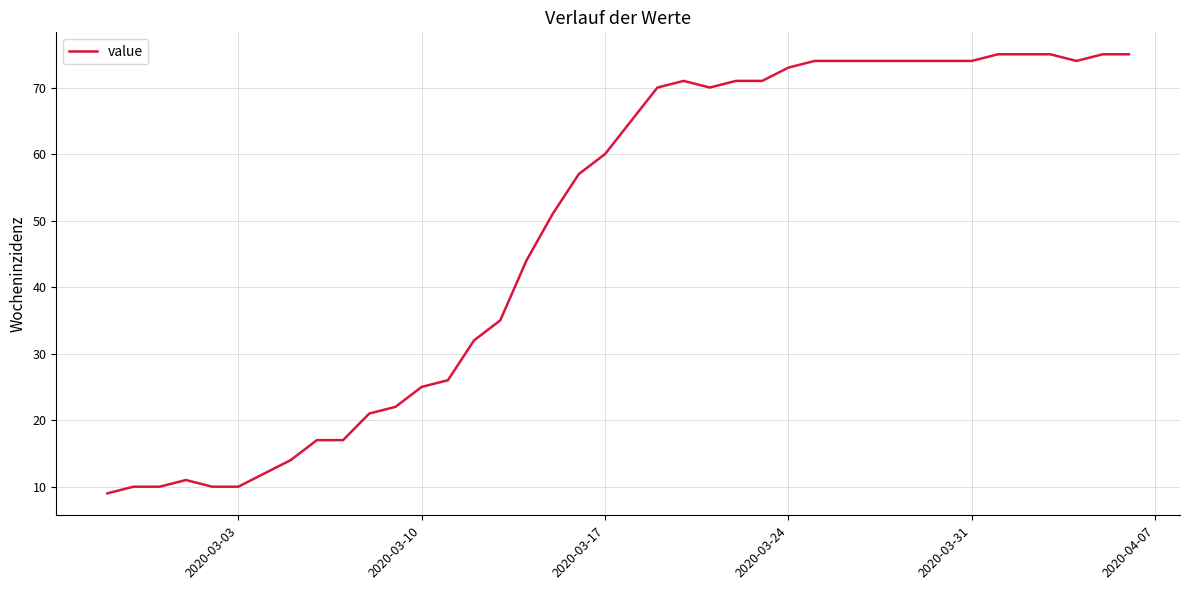

Reading right to left, extract all data points from this chart.

75	75	74	75	75	75	74	74	74	74	74	74	74	73	71	71	70	71	70	65	60	57	51	44	35	32	26	25	22	21	17	17	14	12	10	10	11	10	10	9